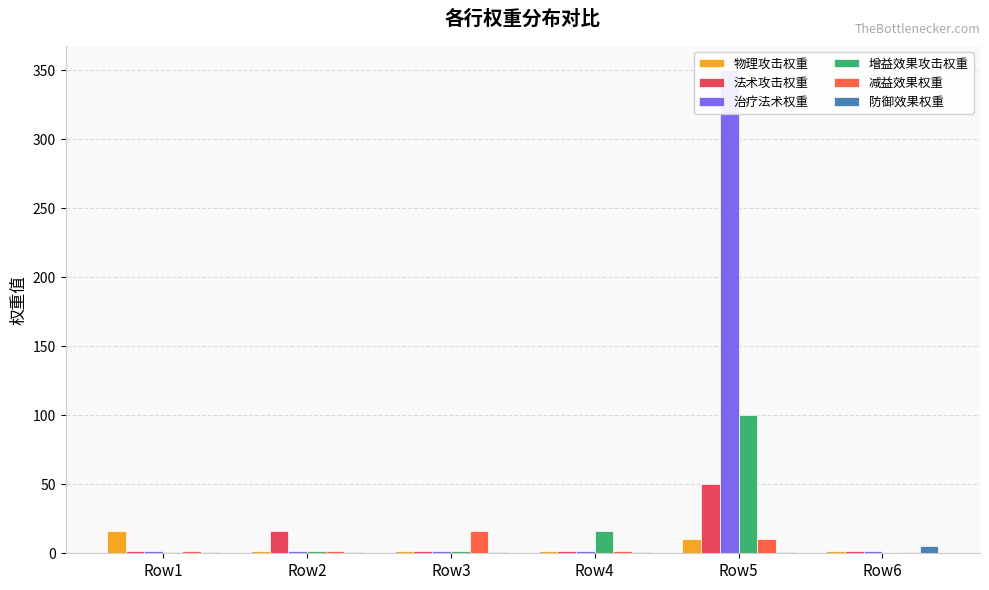

The 物理攻击权重 series shows 4 at Row4. True or false?

False